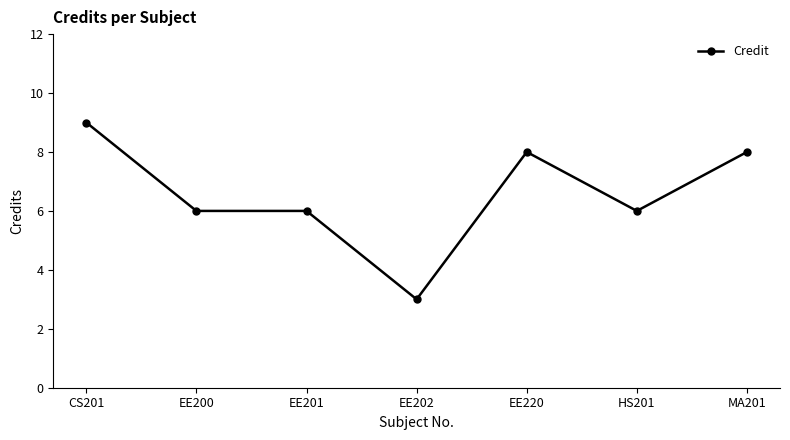

What is the smallest value displayed?

3